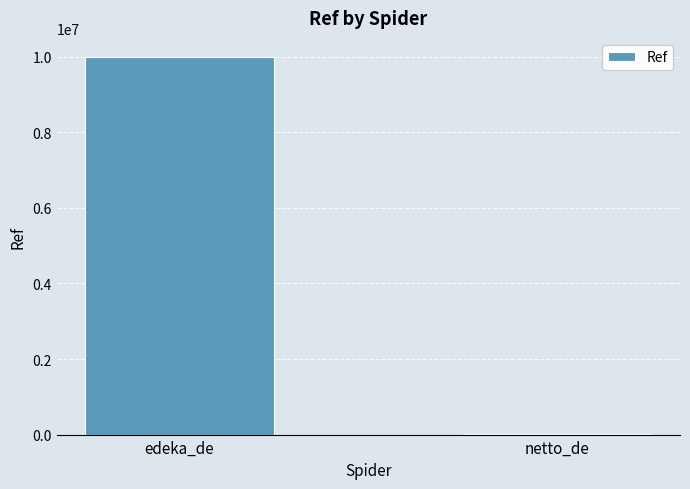

Read the value at edeka_de.

10002041